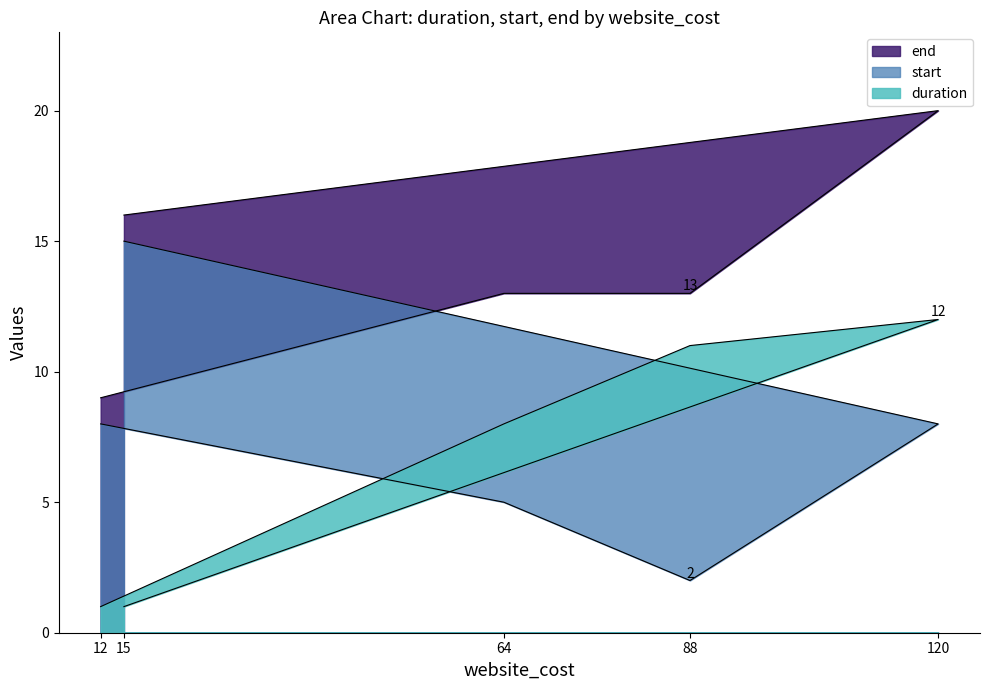

Which category has the lowest value across all series?

15